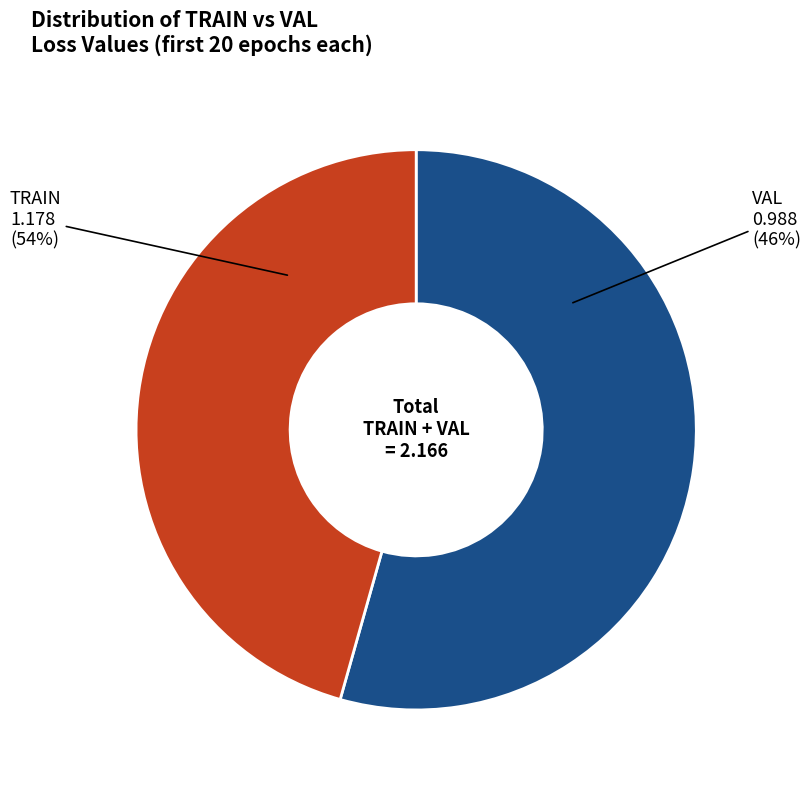

Which has a higher value, TRAIN or VAL?

TRAIN